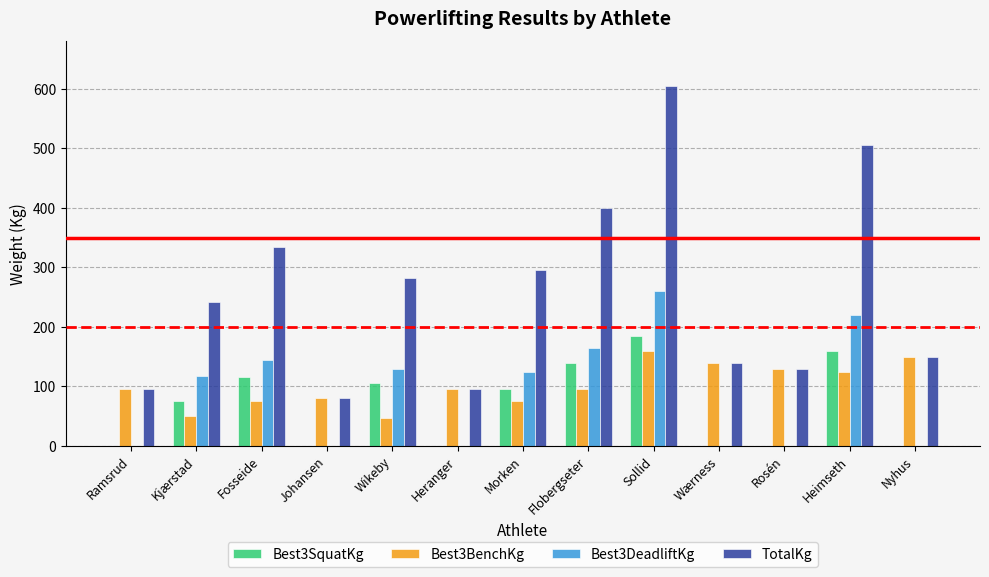

The value of Best3SquatKg at Heimseth is 276.3. True or false?

False